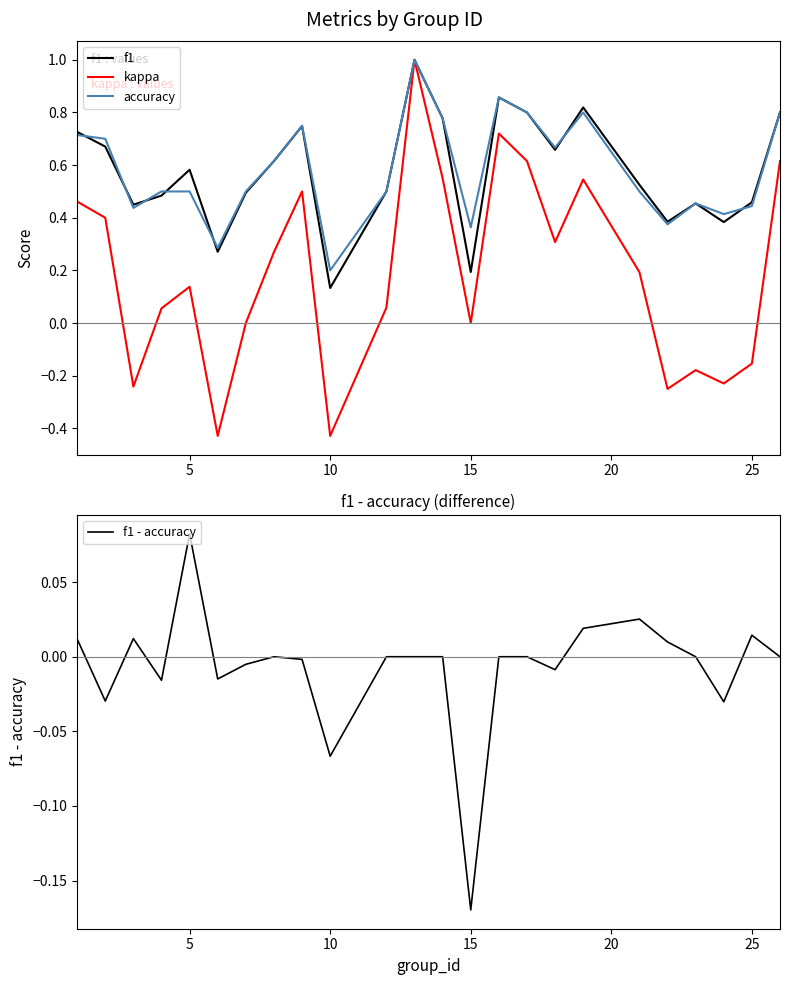

How many categories are shown in the chart?

24